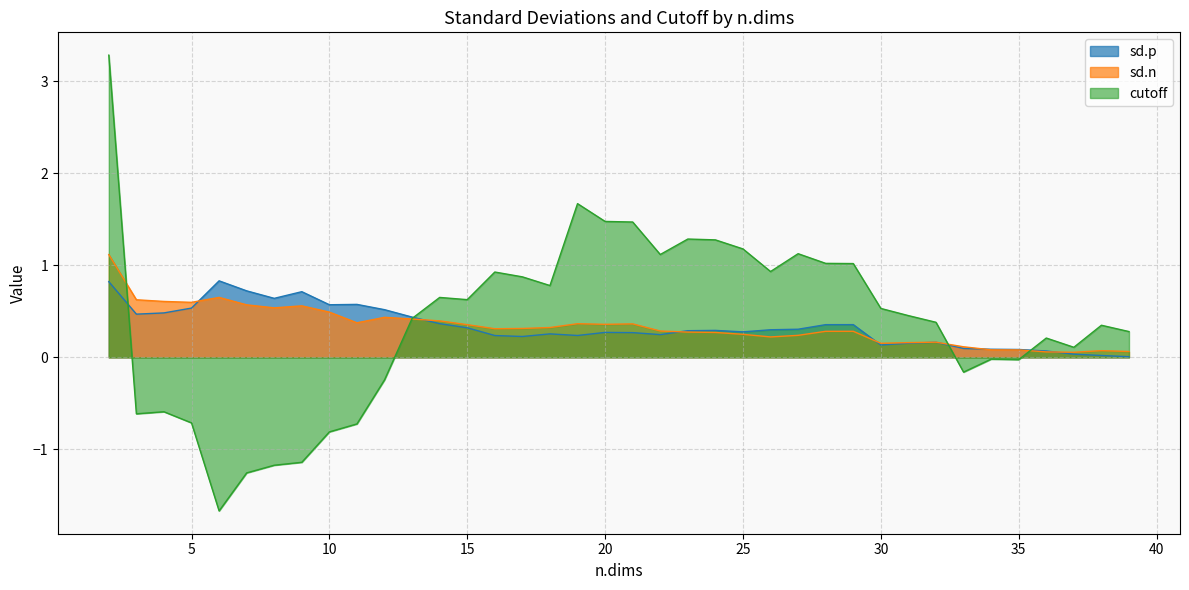

How many distinct data groups are displayed?

3